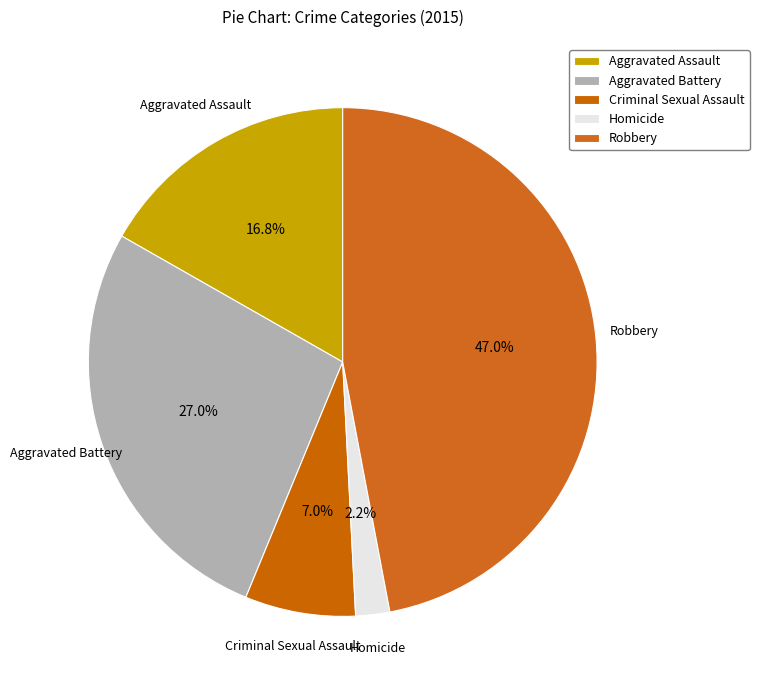

Count the number of slices in the pie.

5